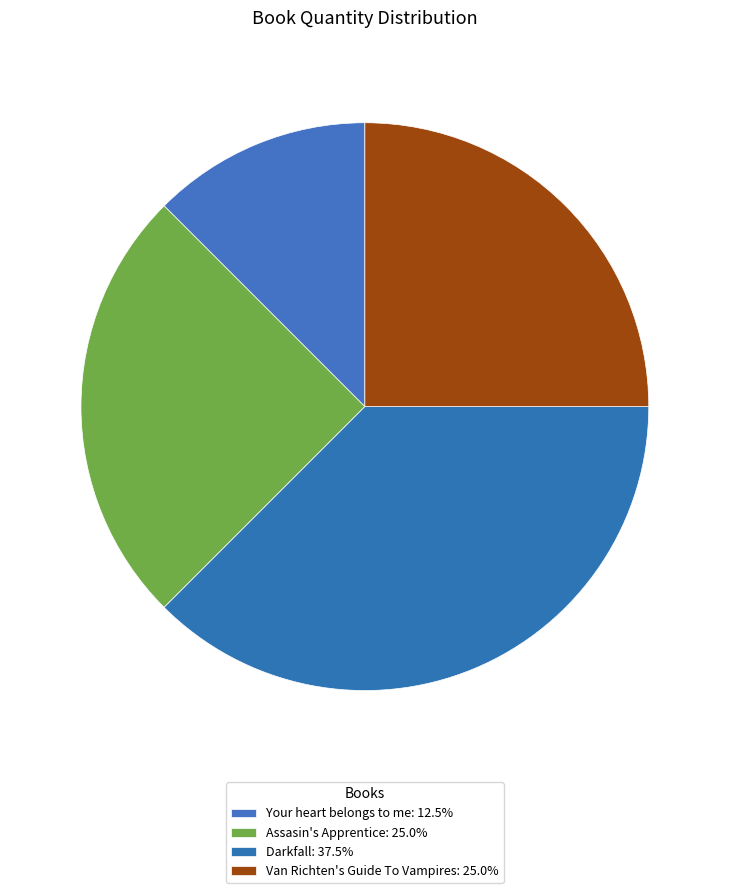

How many slices are in this pie chart?

4